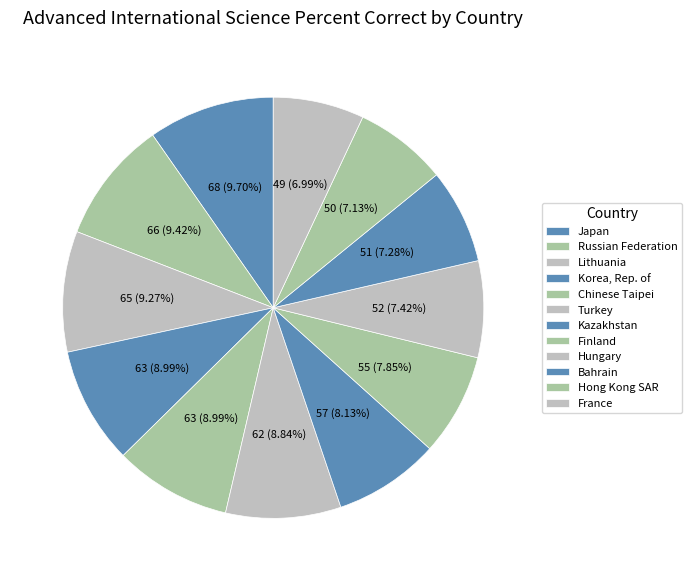

Count the number of slices in the pie.

12